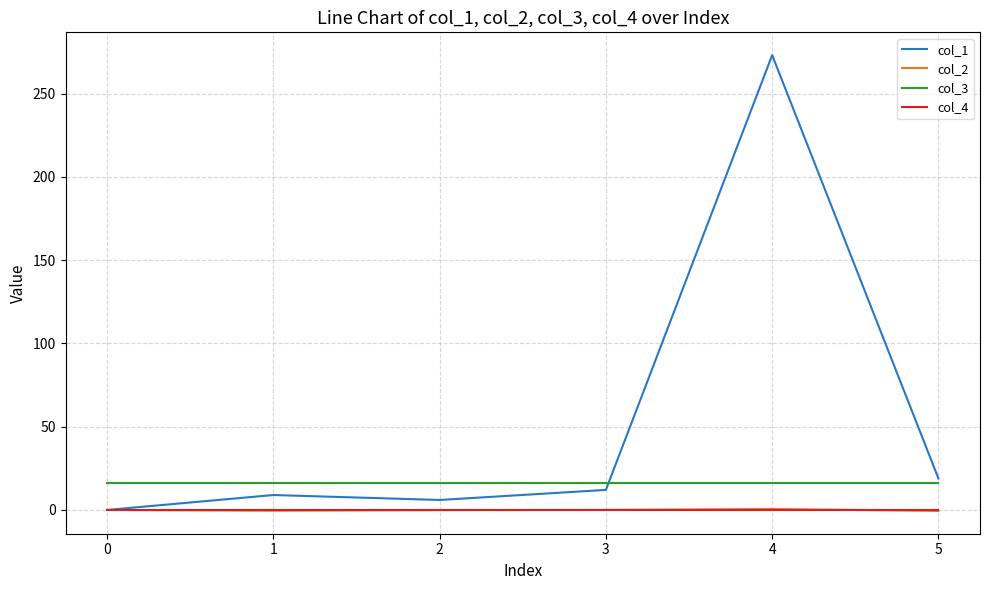

How many lines are shown in the chart?

4